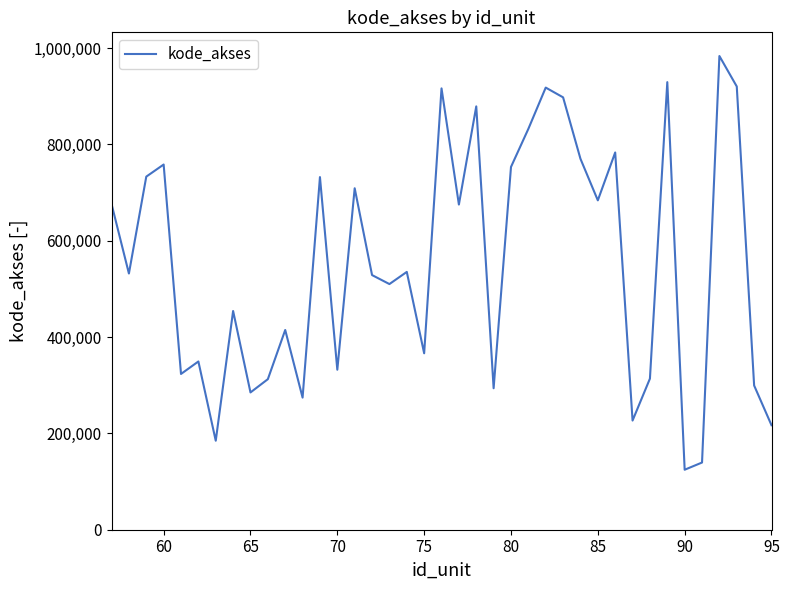

What is the smallest value displayed?

124549